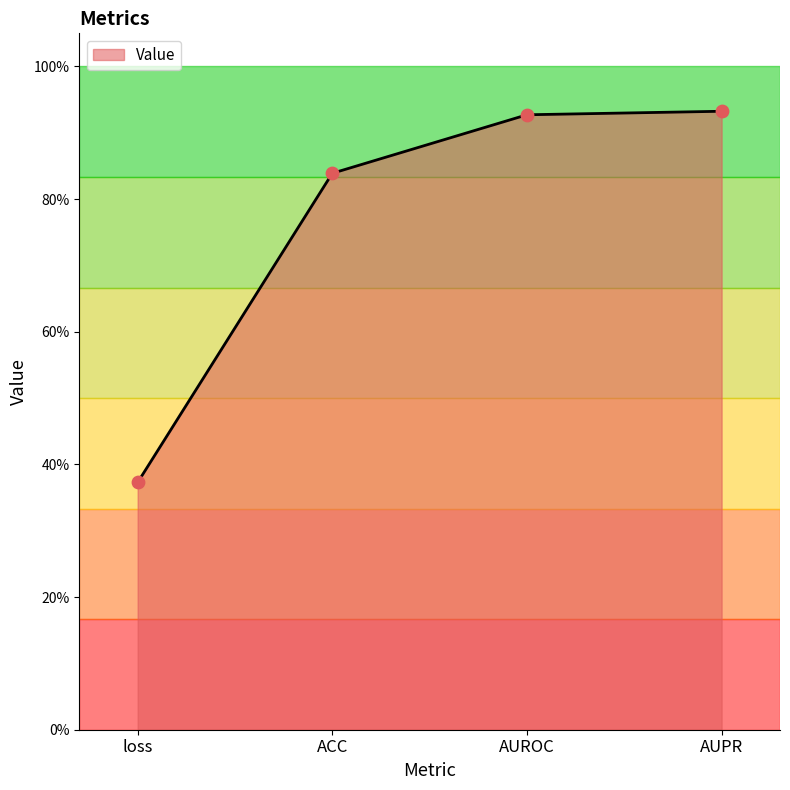

Which has a higher value, AUPR or AUROC?

AUPR